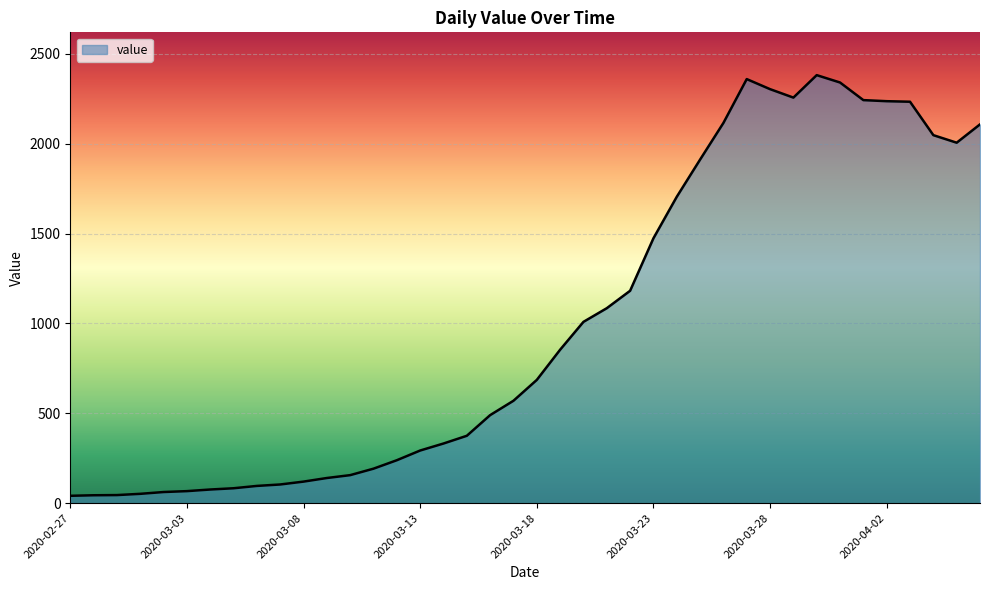

What is the greatest value displayed?

2382